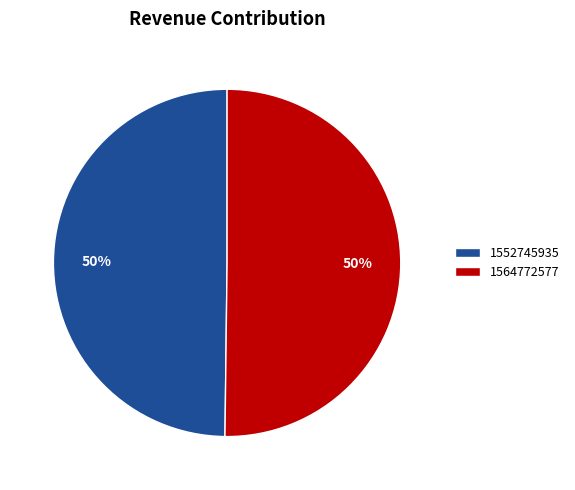

Approximately how many times larger is the value at 1564772577 compared to 1552745935?

1.0